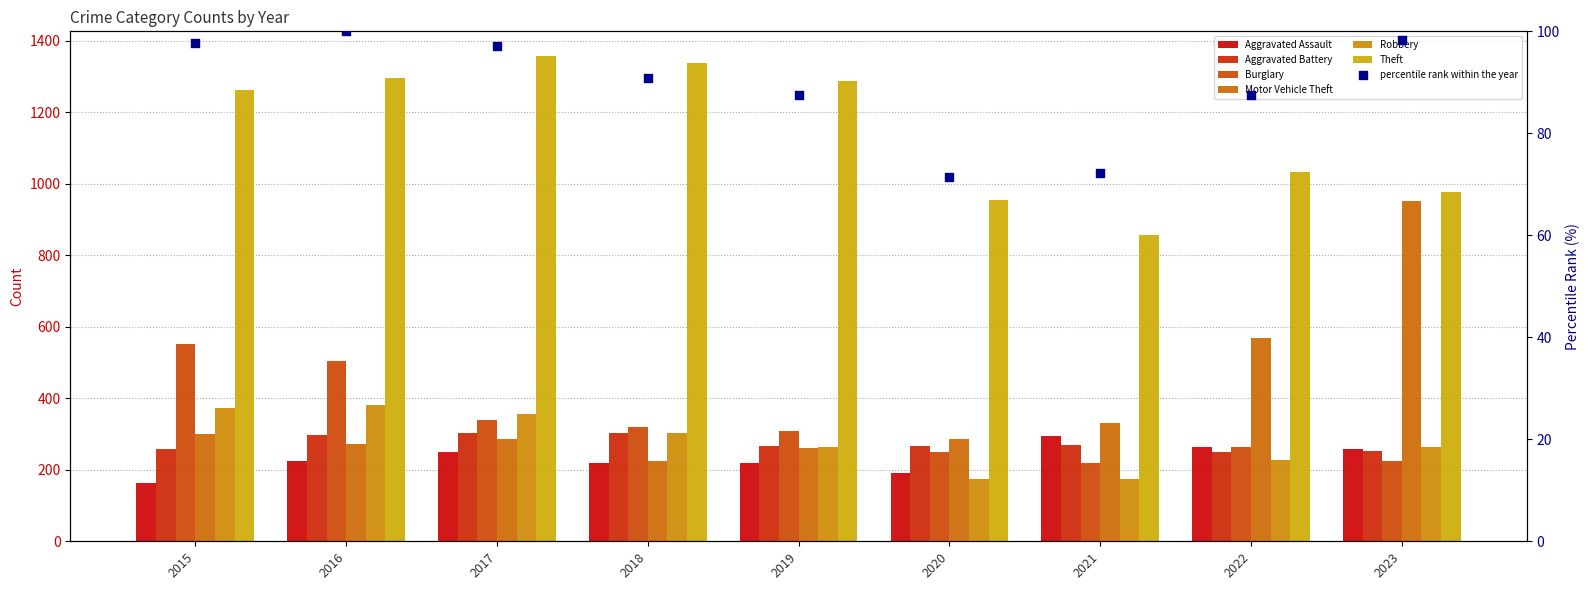

Which series has the largest total across all categories?

Theft